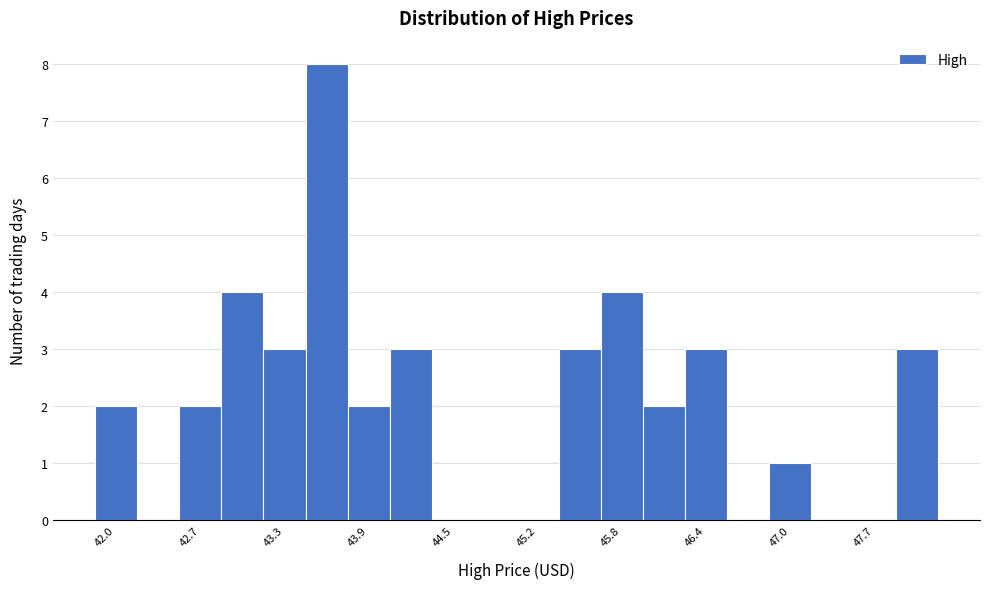

Read against the x-axis, roughly where is the centre of the tallest bar?

43.6